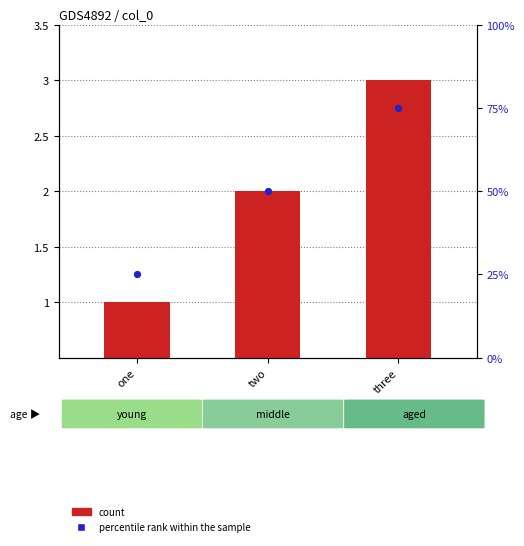

Which series has the largest Y range (max minus min)?

percentile rank within the sample